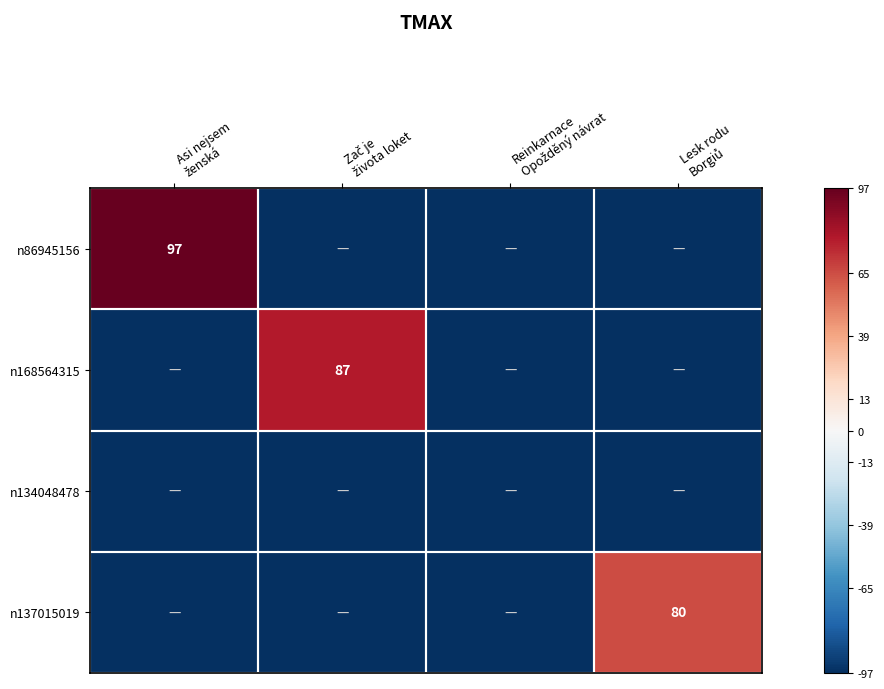

At which category does the chart reach its peak across all series?

Asi nejsem
ženská